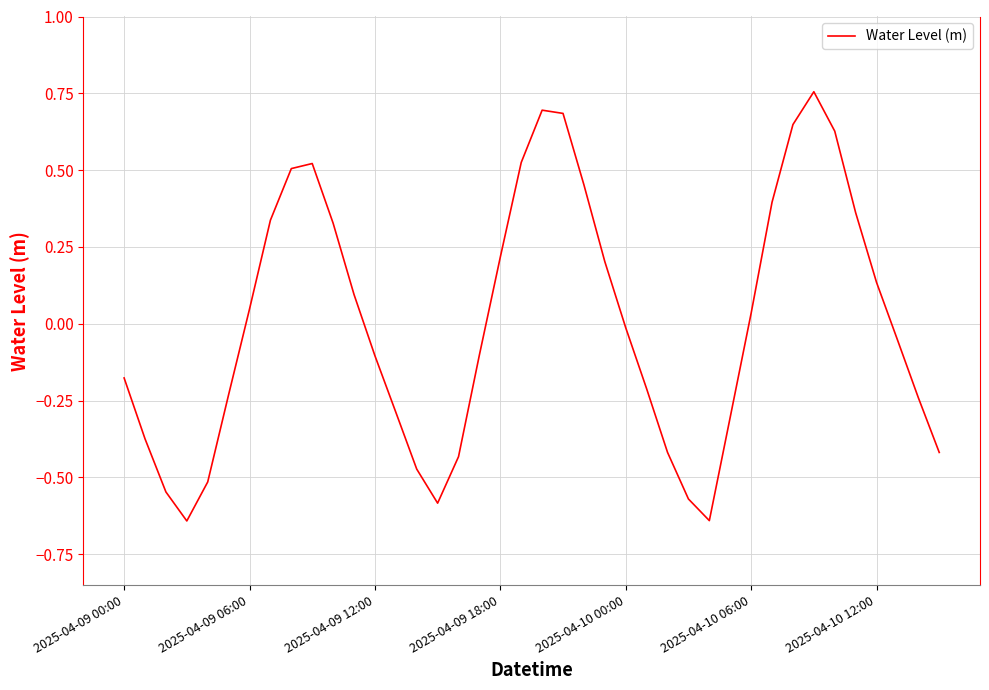

What is the difference between the maximum and minimum values?

1.4